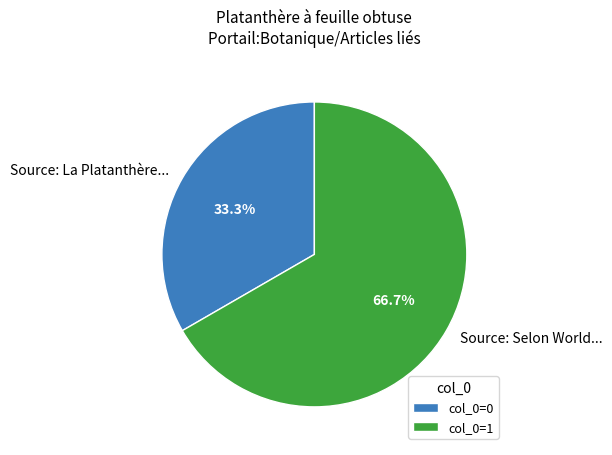

What is the ratio of the value at Source: Selon World... to the value at Source: La Platanthère...?

2.0